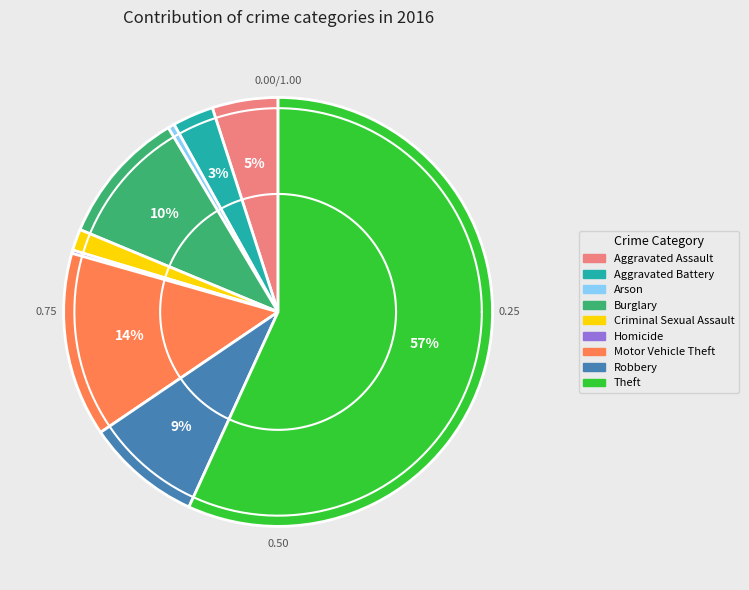

To the nearest percent, what is the difference between the Aggravated Battery and Theft slice percentages?

54%